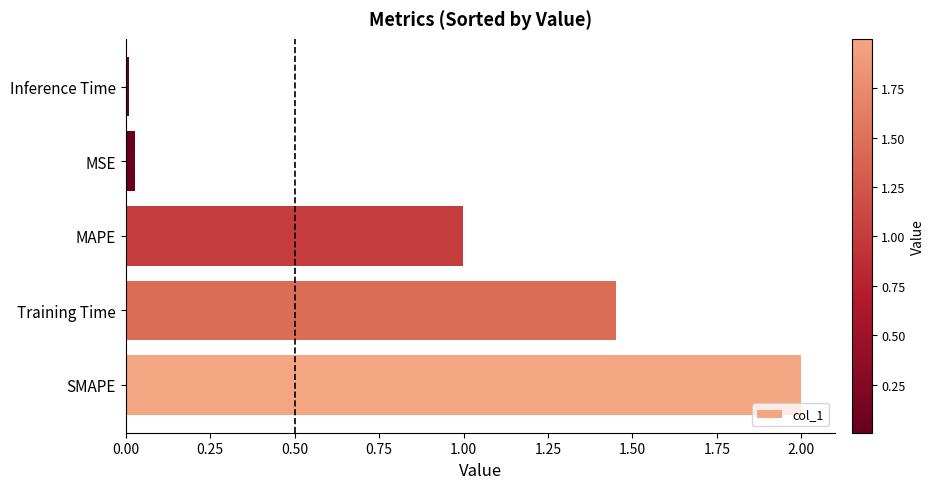

What is the change in value from Training Time to MAPE?

-0.5